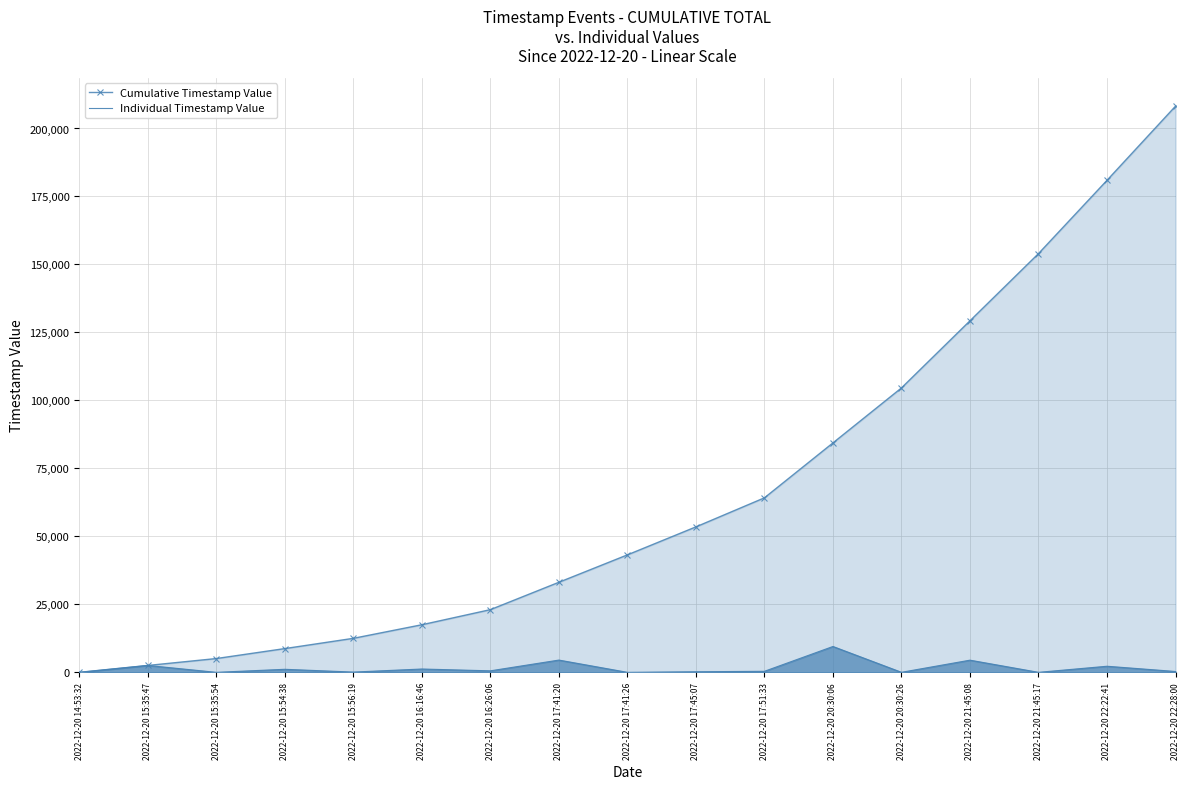

What is the difference between the maximum and minimum values in the Individual Timestamp Value series?

9513